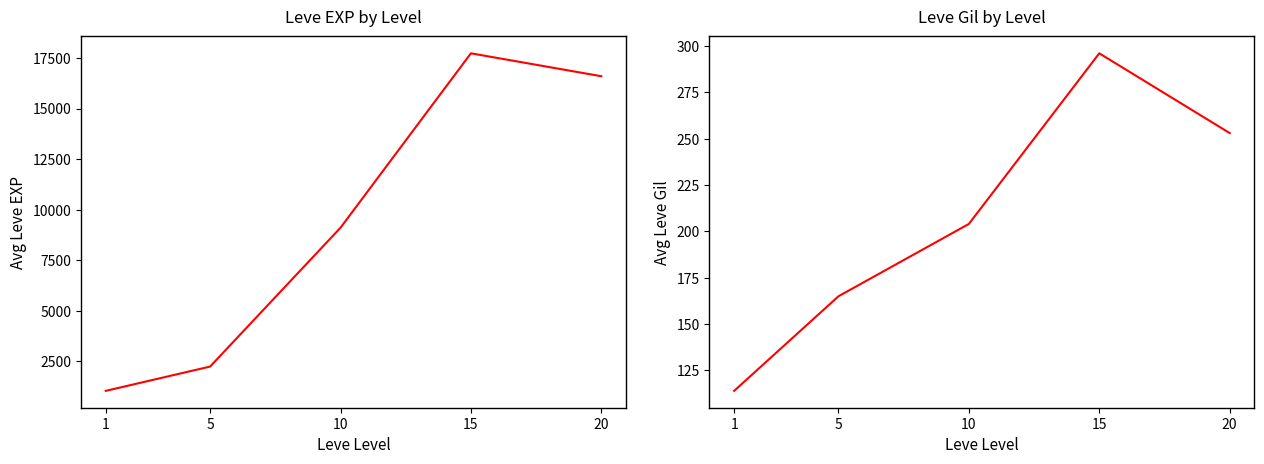

True or false: Leve EXP and Leve Gil cross at least once.

False